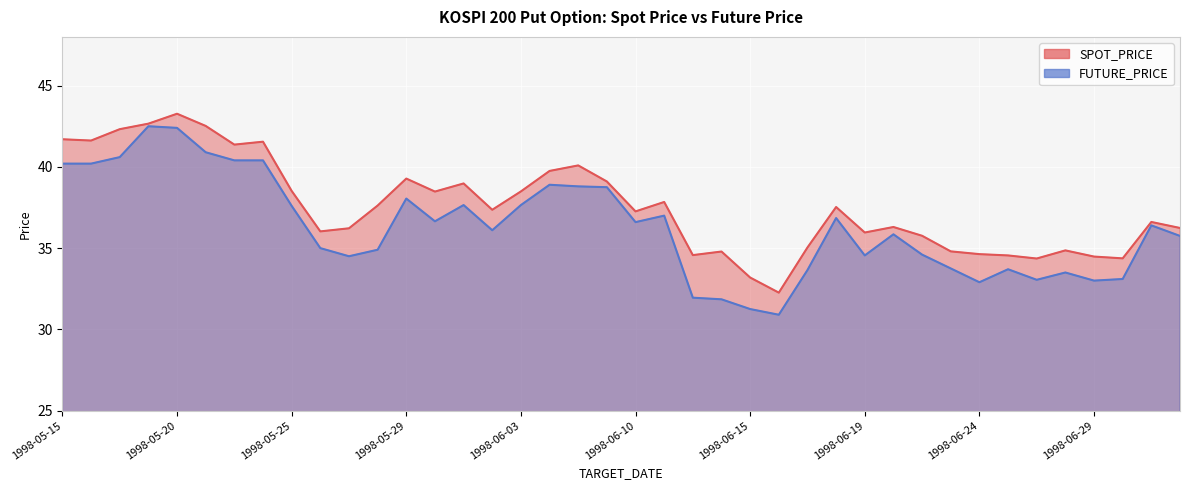

Does the chart display data point markers on the line(s)?

No